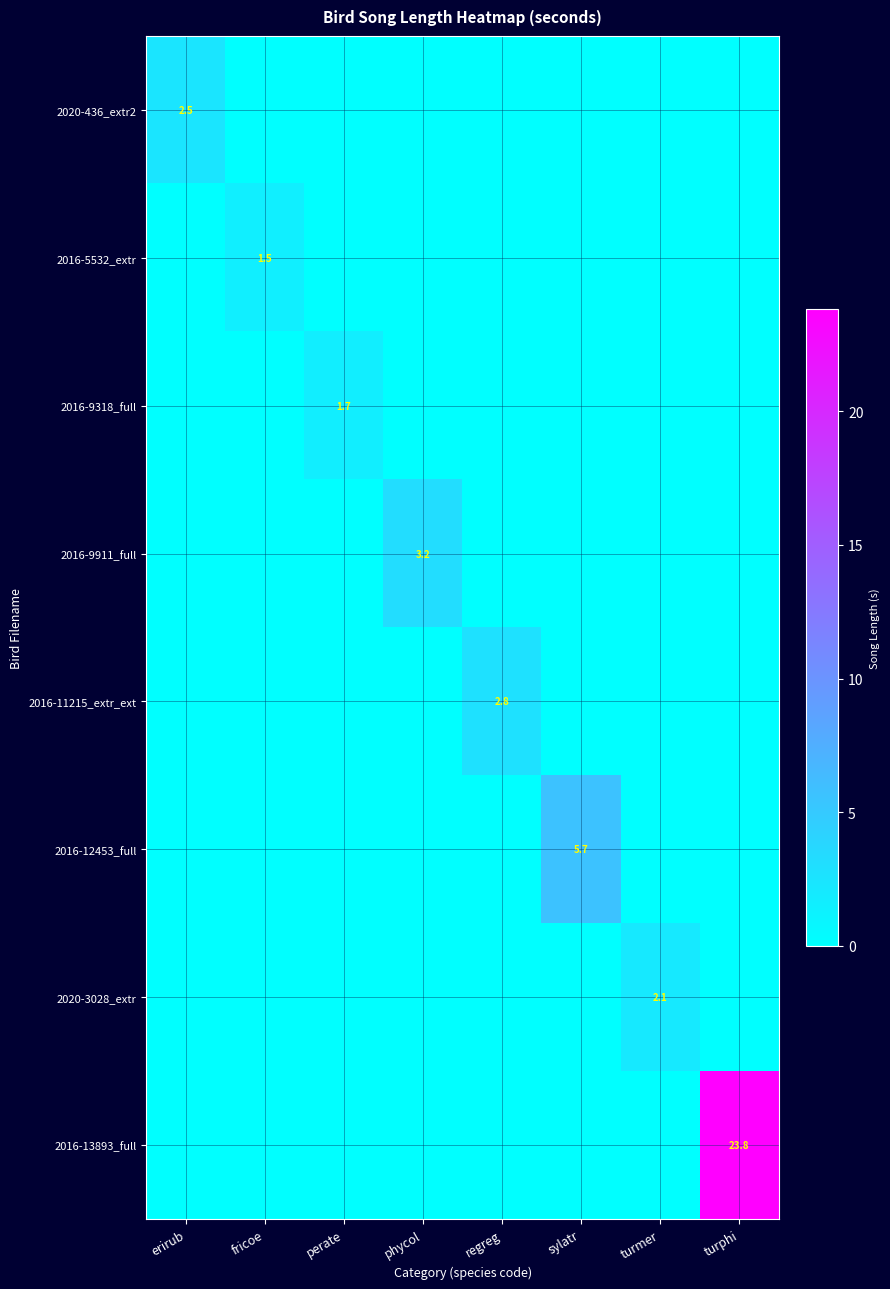

Is it true that 2016-11215_extr_ext equals 1.4 at regreg?

False